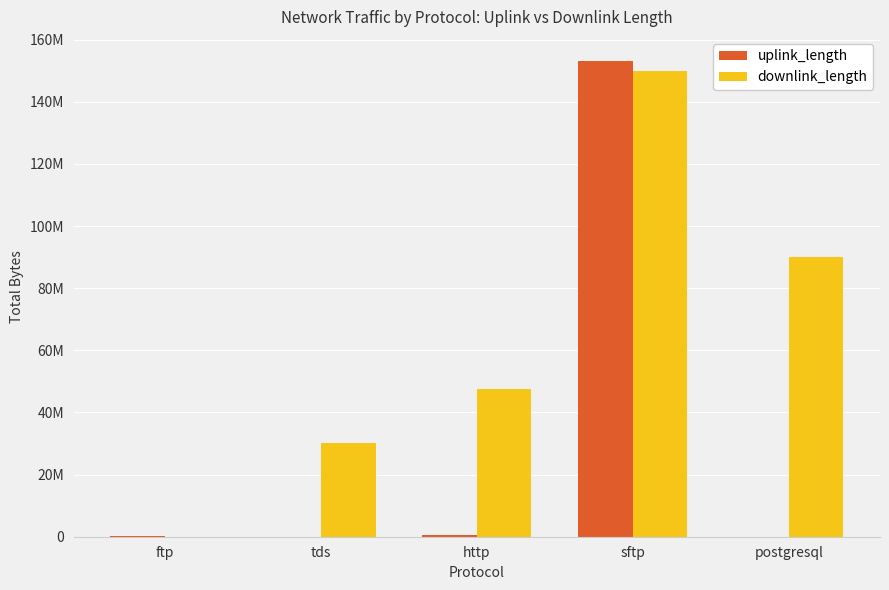

The value of uplink_length at postgresql is 1235. True or false?

True